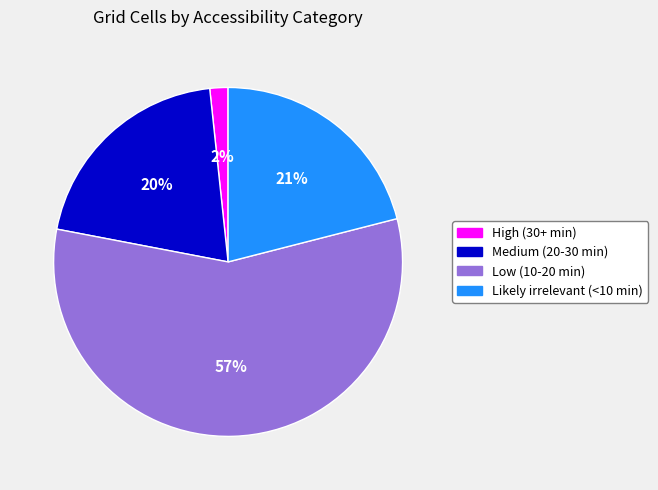

How many slices are in this pie chart?

4